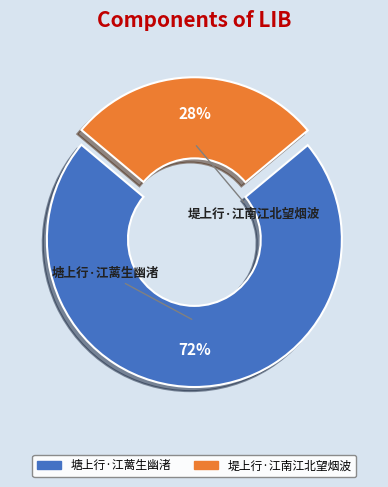

What percentage is the 堤上行·江南江北望烟波 slice, to the nearest percent?

28%